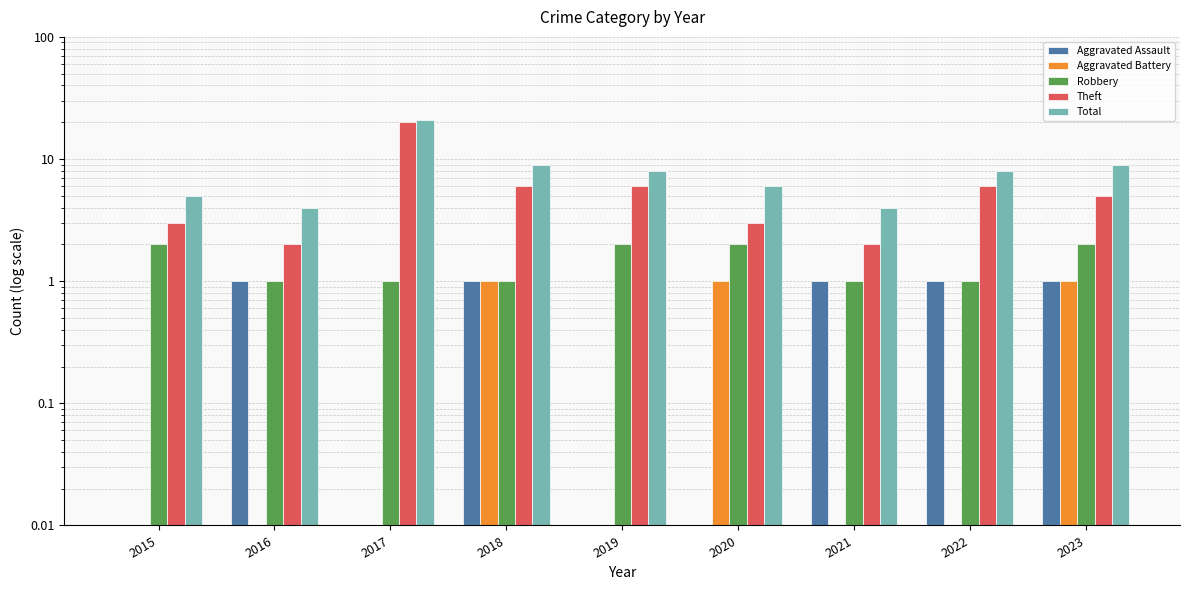

Between 2018 and 2020, which is larger?

2018